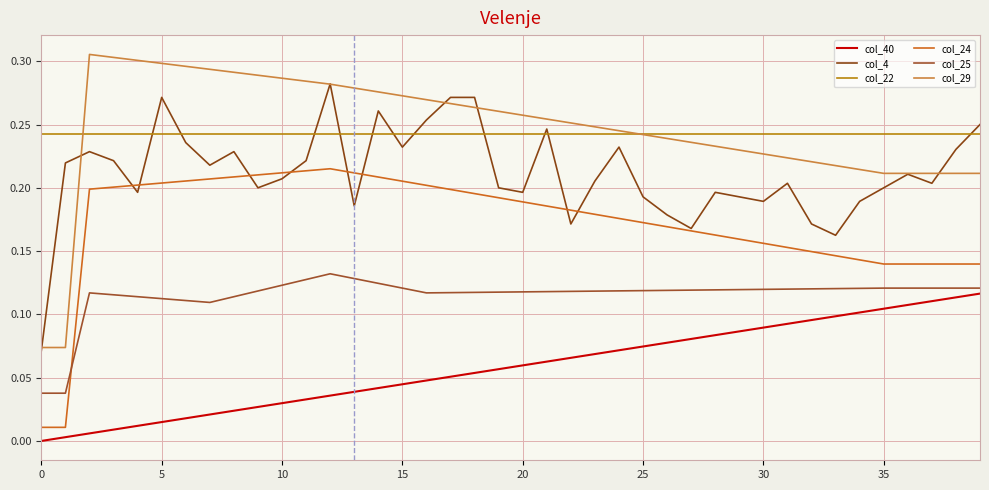

True or false: col_22 and col_24 intersect in this chart.

False